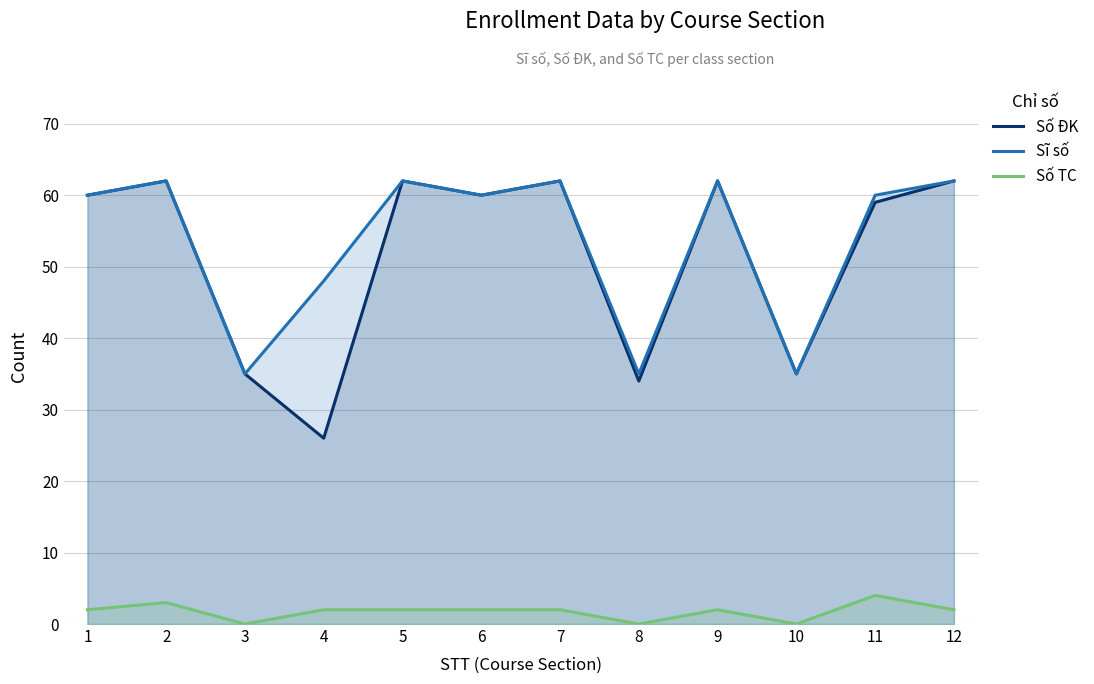

Which series changed the most between 1 and 2?

Số ĐK